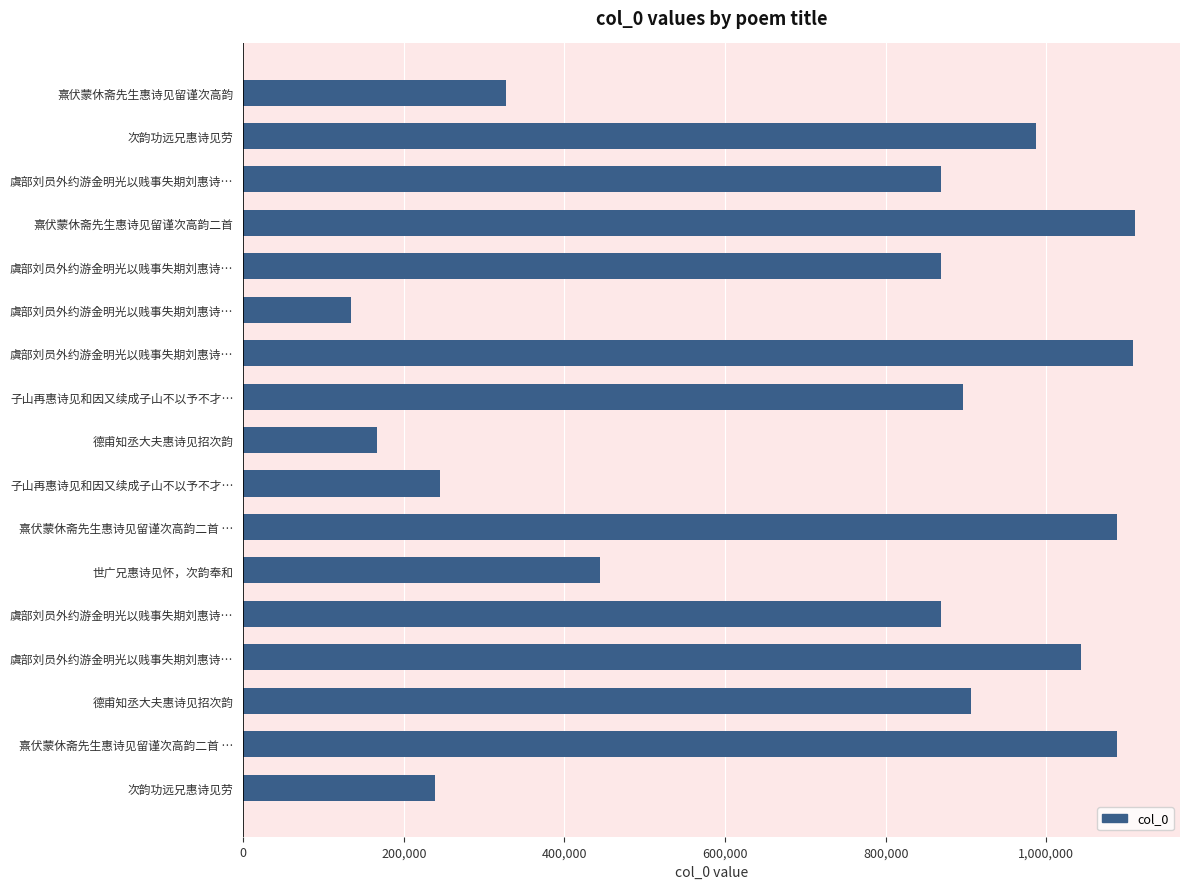

How many data points are less than 869326?

8